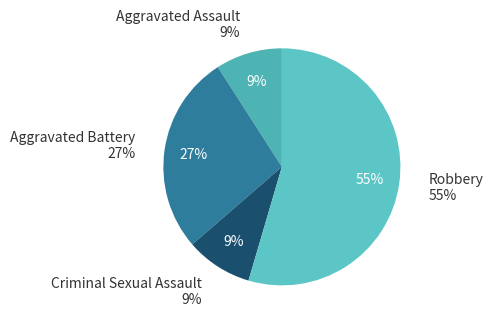

What percentage is the Criminal Sexual Assault slice, to the nearest percent?

9%